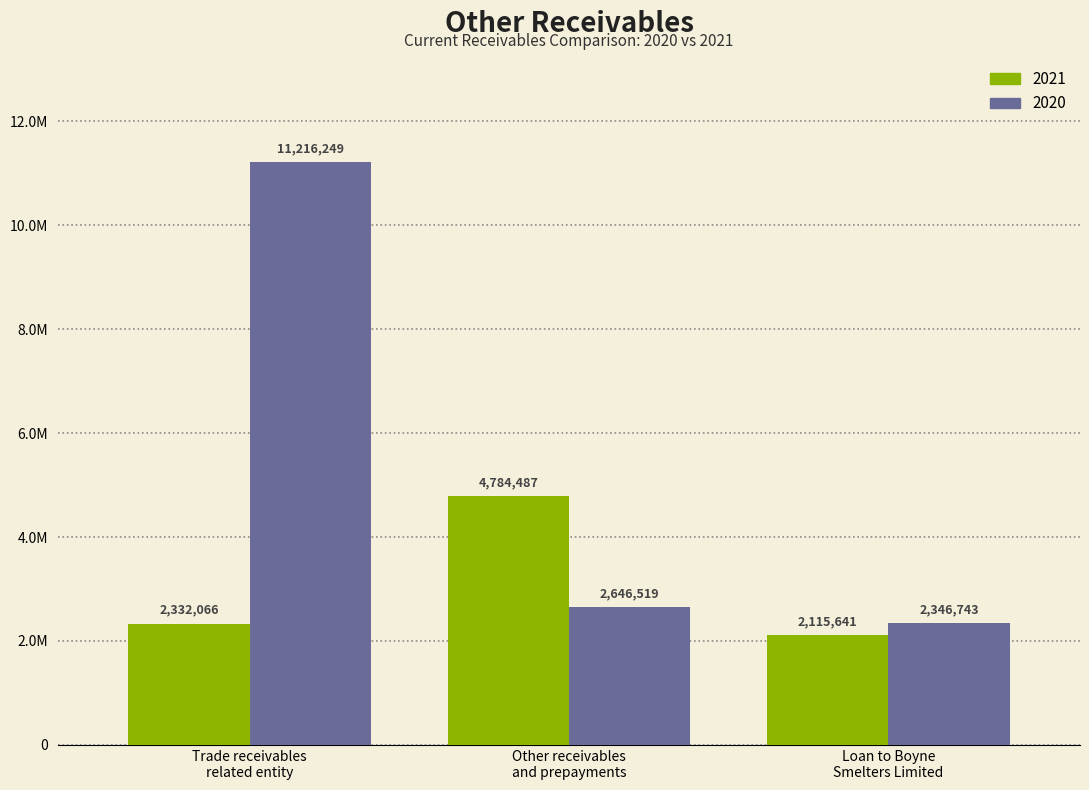

Which label corresponds to the smallest value in the chart?

Loan to Boyne
Smelters Limited